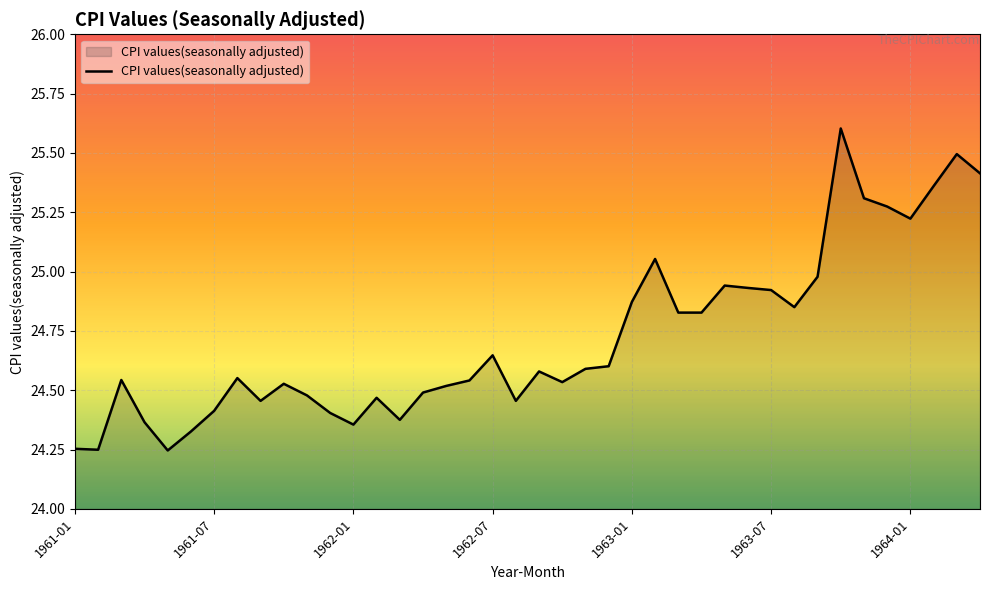

What is the average value?

24.7